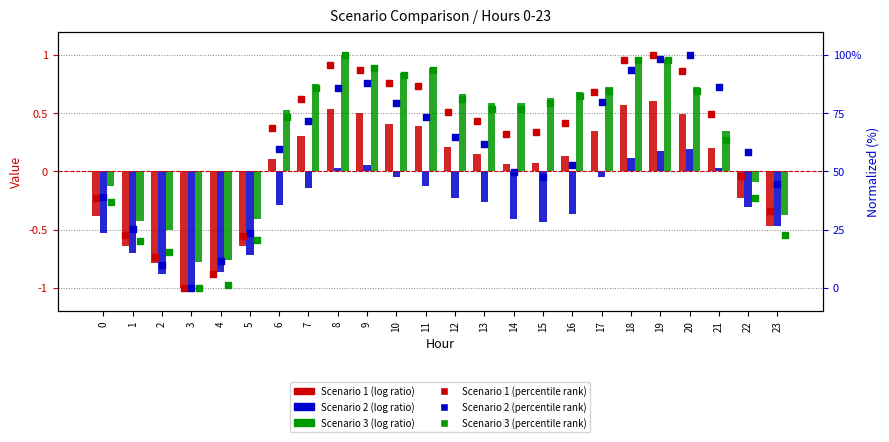

At which category is the sum across all series the highest?

19